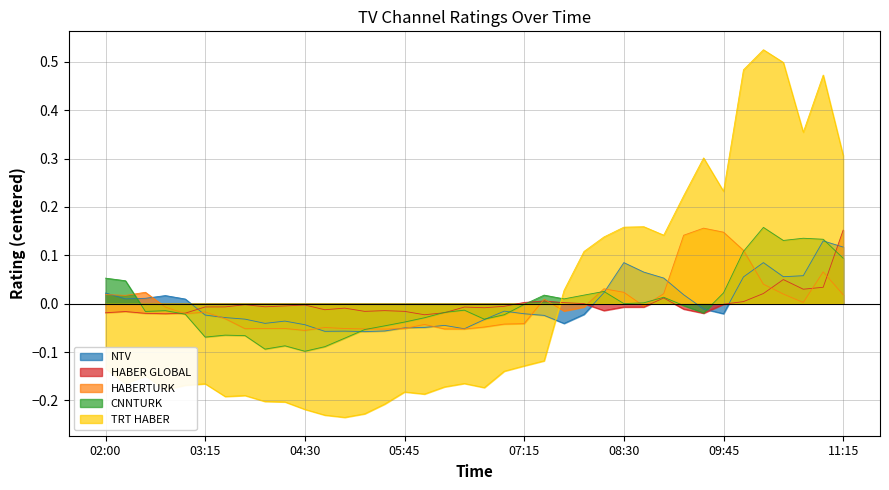

Rank the series by their maximum value, from lowest to highest.

NTV, HABER GLOBAL, HABERTURK, CNNTURK, TRT HABER